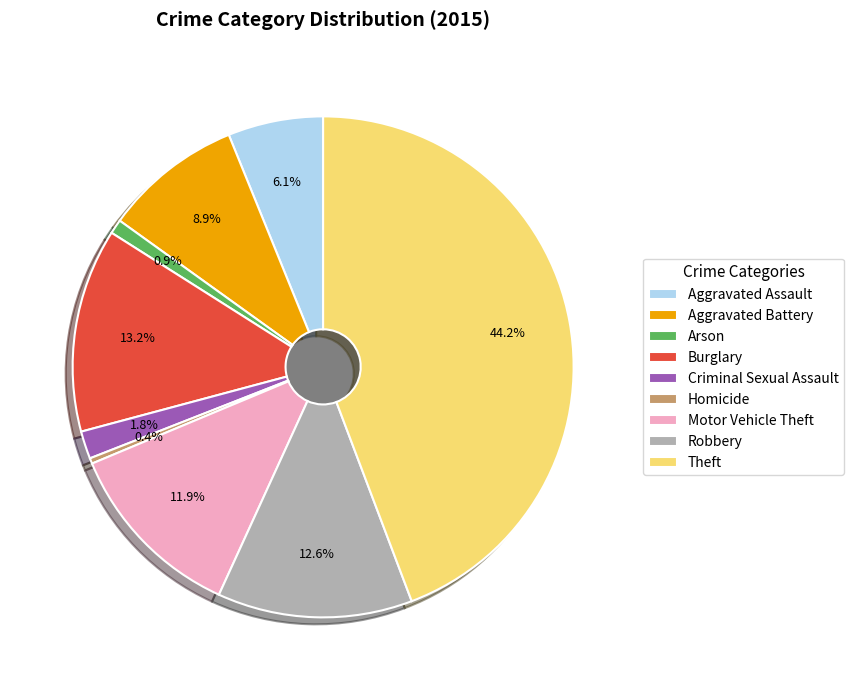

What percentage is the Burglary slice, to the nearest percent?

13%